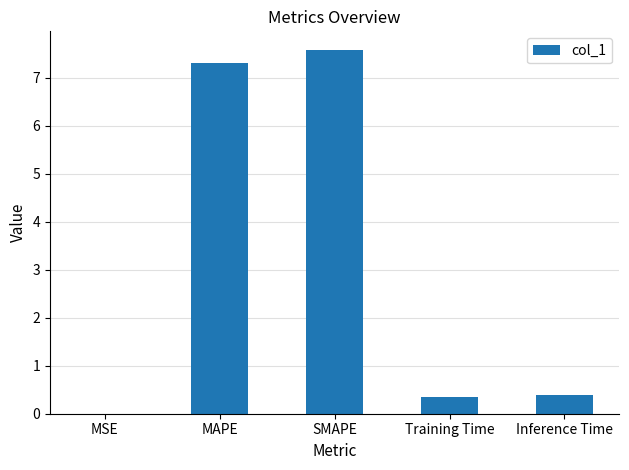

What is the difference between the values at Inference Time and MSE?

0.4